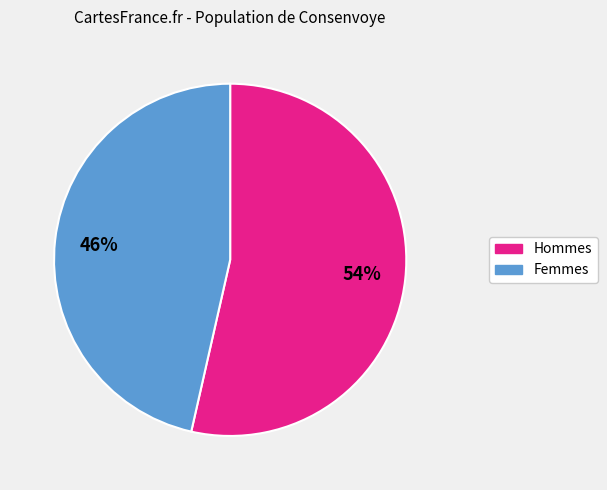

How many slices are in this pie chart?

2